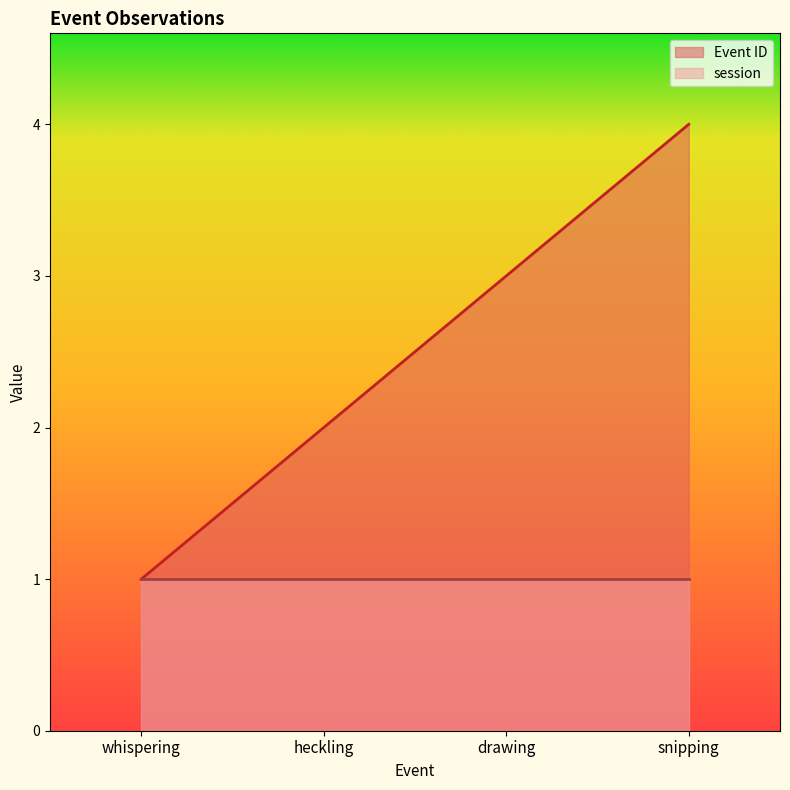

Reading right to left, extract all data points from this chart.

4	3	2	1